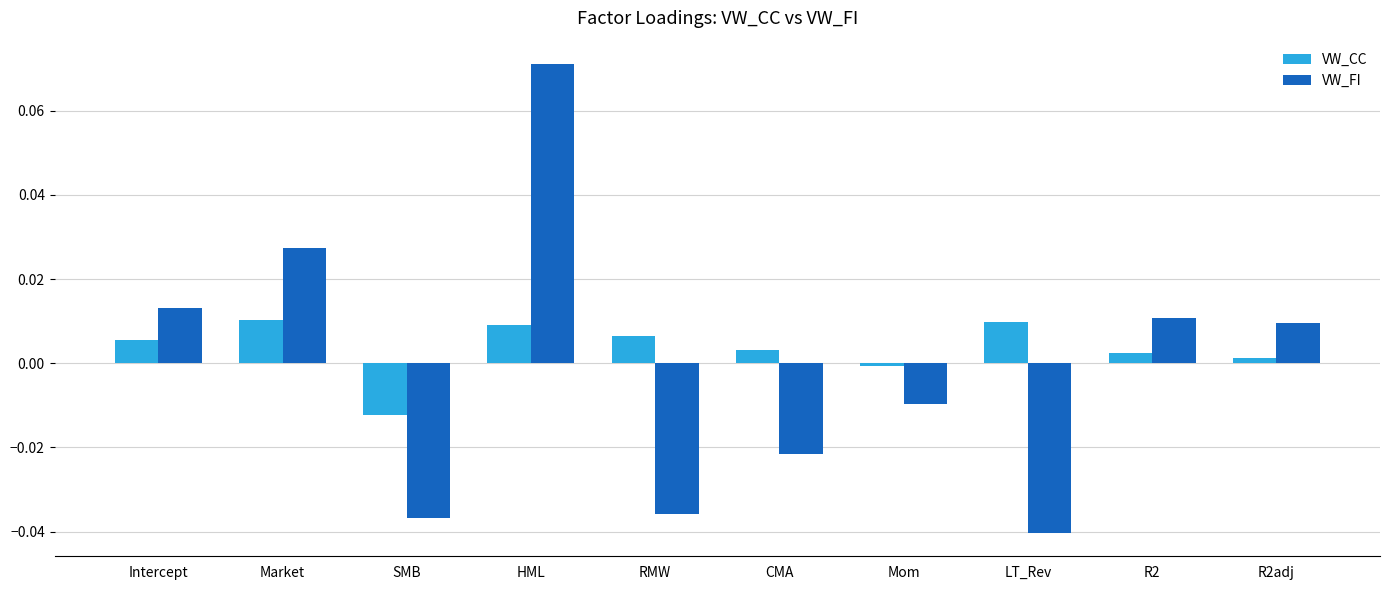

What is the label of the 7th bar from the left?

Mom